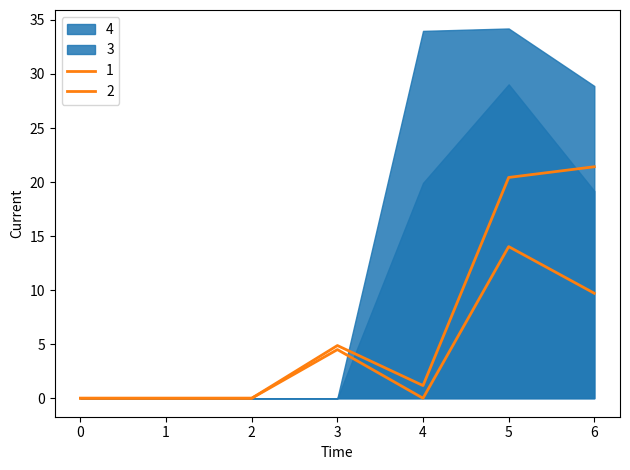

What is the sum of all 1 values?

28.2